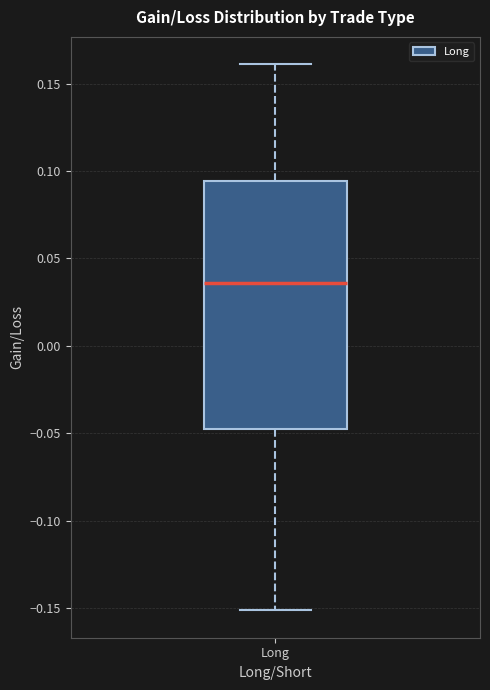

Read this box plot against the y-axis: the position of the median line, the range covered by the box, and the ends of both whiskers. The values are not printed on the chart, so give them approximately, as read against the axis.

median 0.035, box -0.050 to 0.095, whiskers -0.150 to 0.160